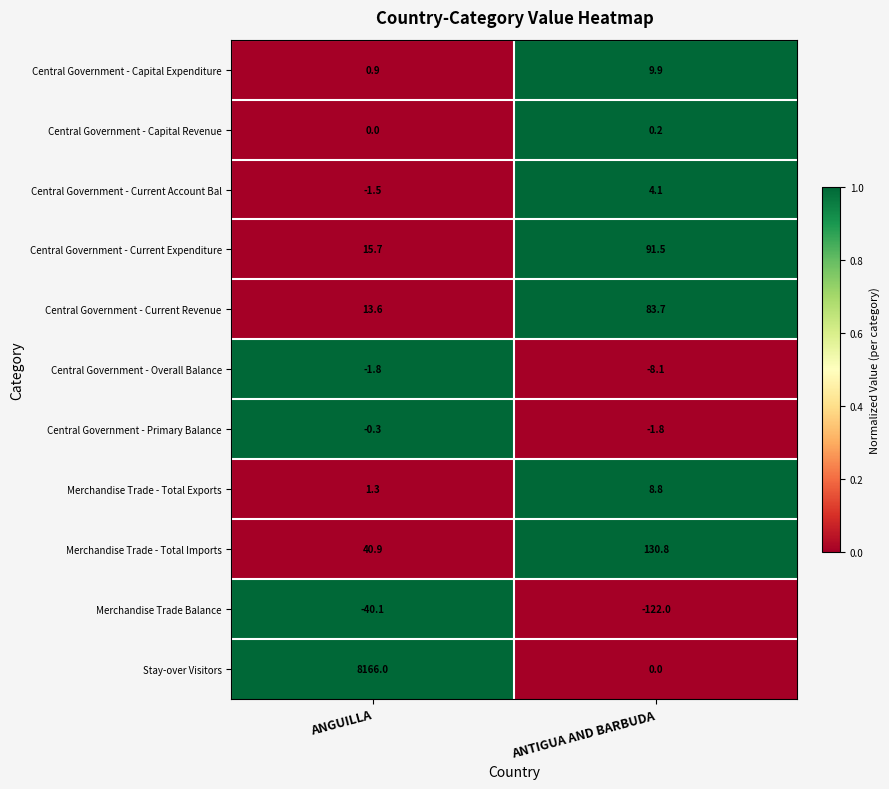

Which category has the highest value across all series?

ANGUILLA